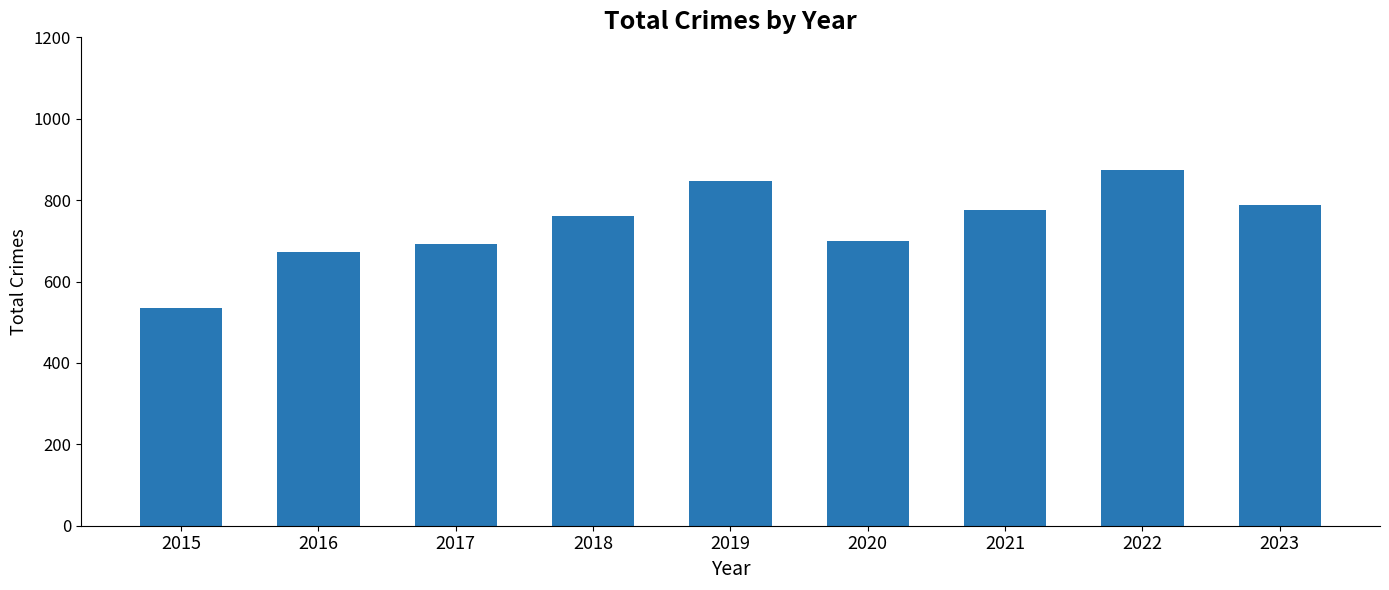

How many bars are there in total?

9